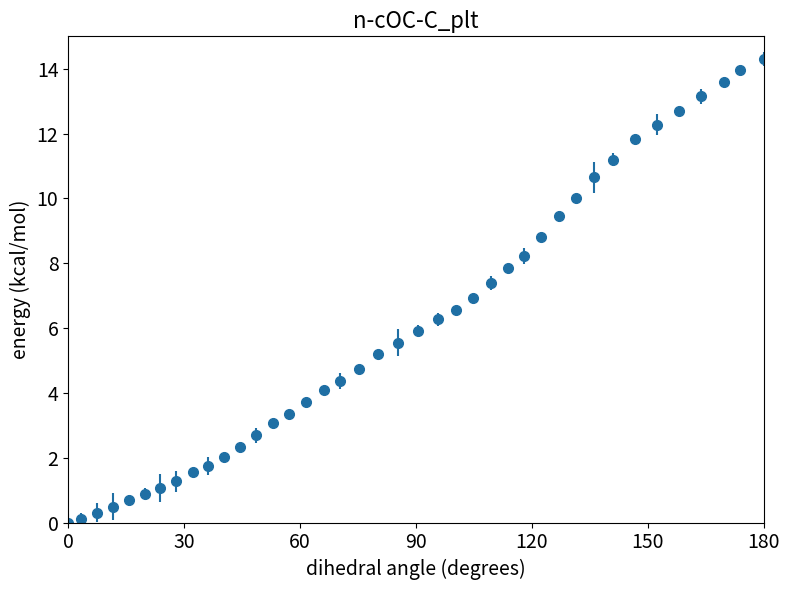

What is the difference between the second highest and second lowest values?

13.8